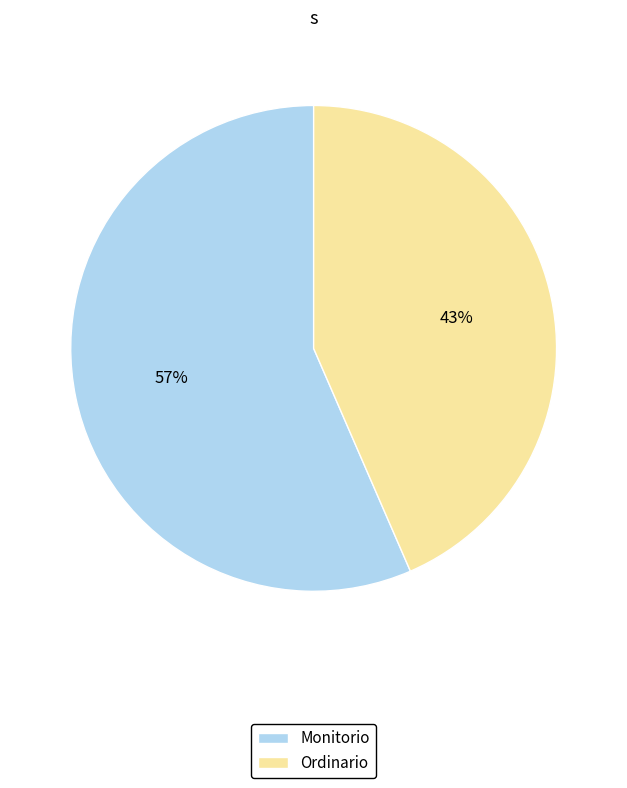

To the nearest percent, what portion does Monitorio represent?

57%